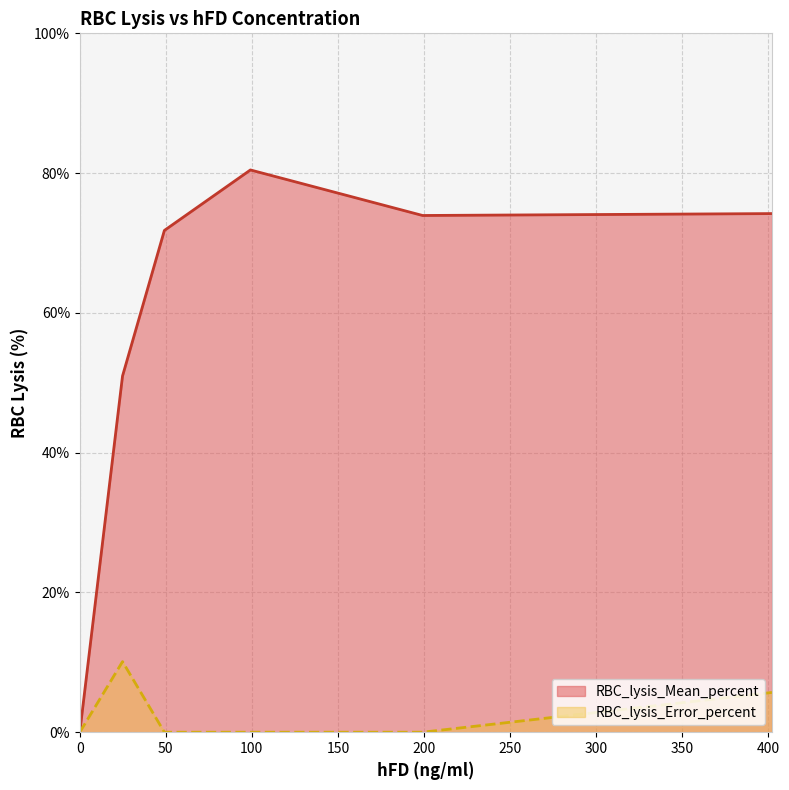

Is the value of RBC_lysis_Error_percent at 402.3178863 greater than the value of RBC_lysis_Mean_percent at 24.83751339?

No